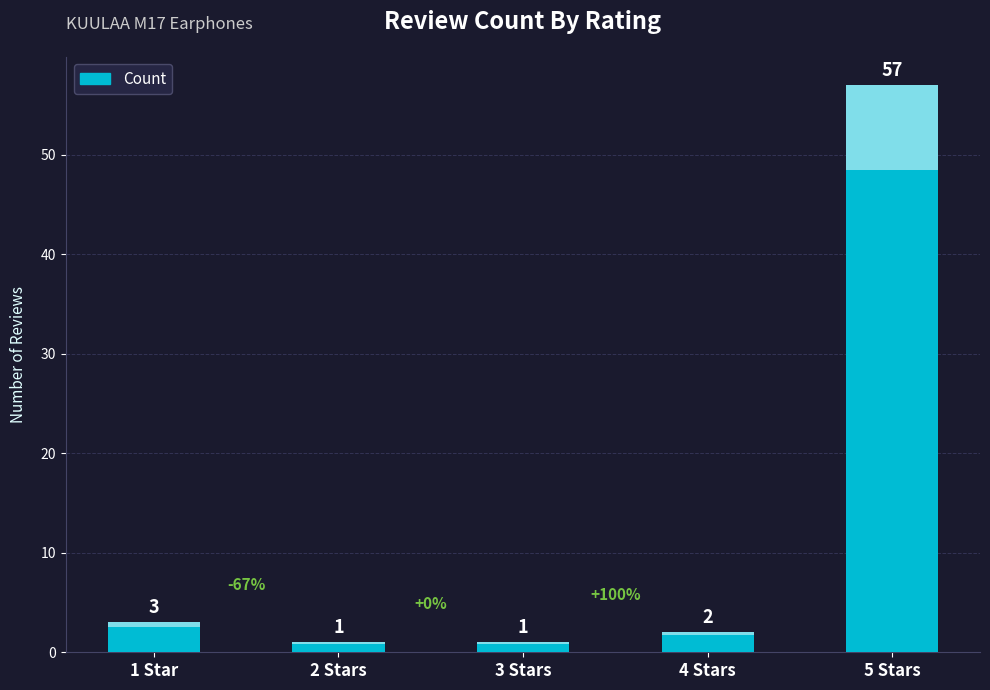

At which category does the chart reach its peak across all series?

5 Stars